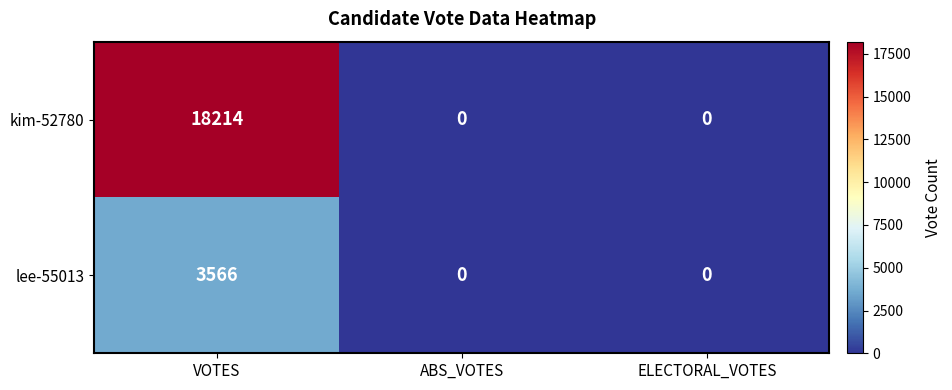

What is the maximum value shown in the chart?

18214